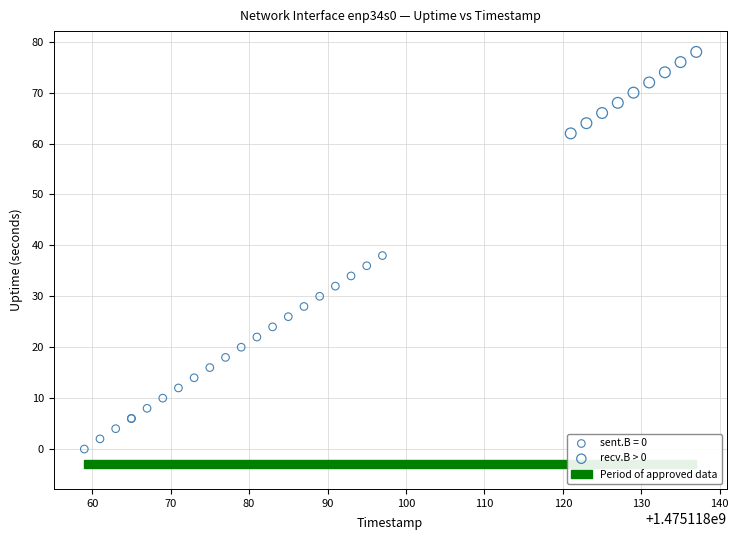

Which series has the widest spread of Y values?

recv.B > 0